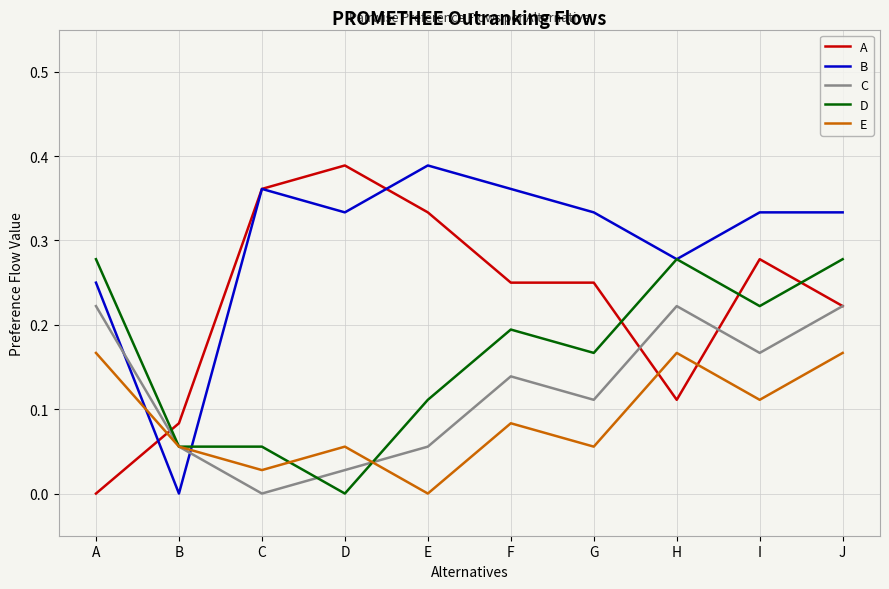

Rank the series at A from highest to lowest value.

D, B, C, E, A